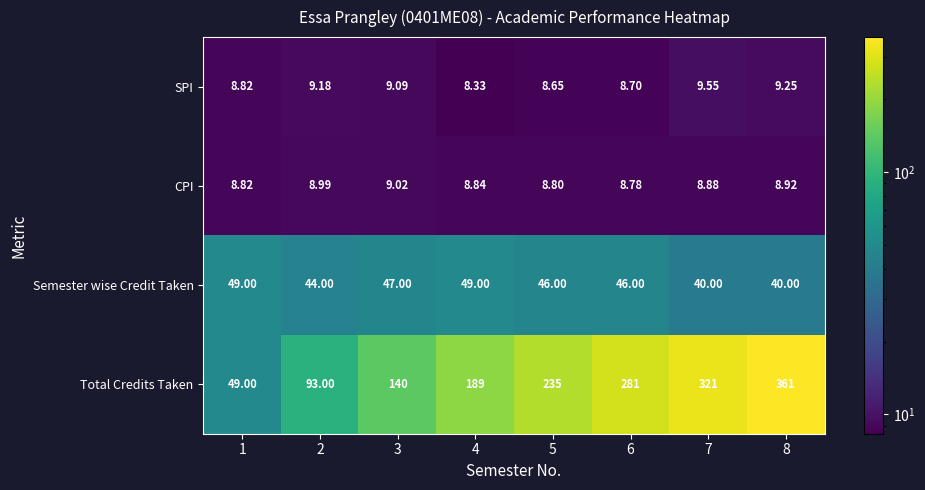

At 4, list the series in order from smallest to largest.

SPI, CPI, Semester wise Credit Taken, Total Credits Taken